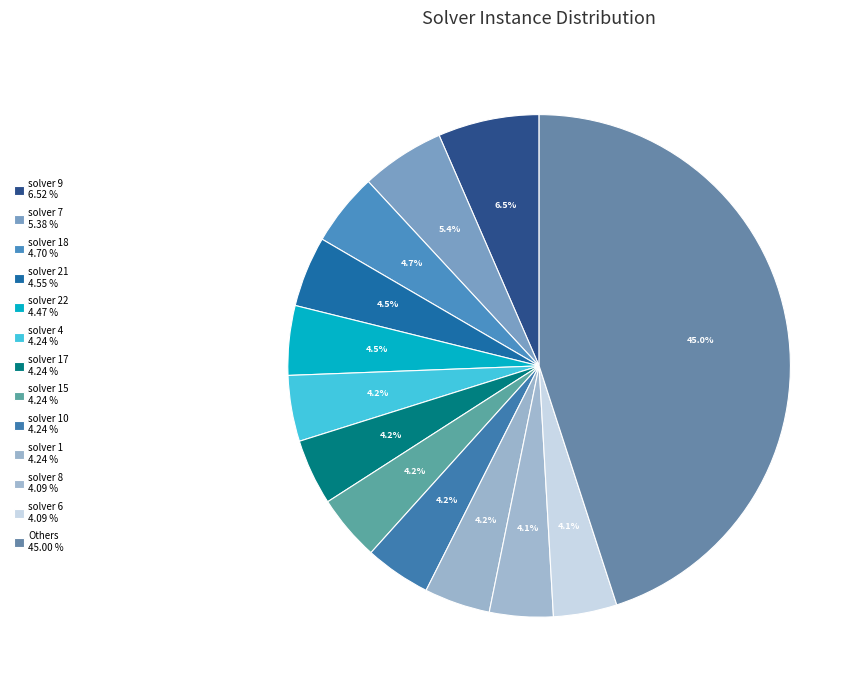

Count the number of slices in the pie.

13